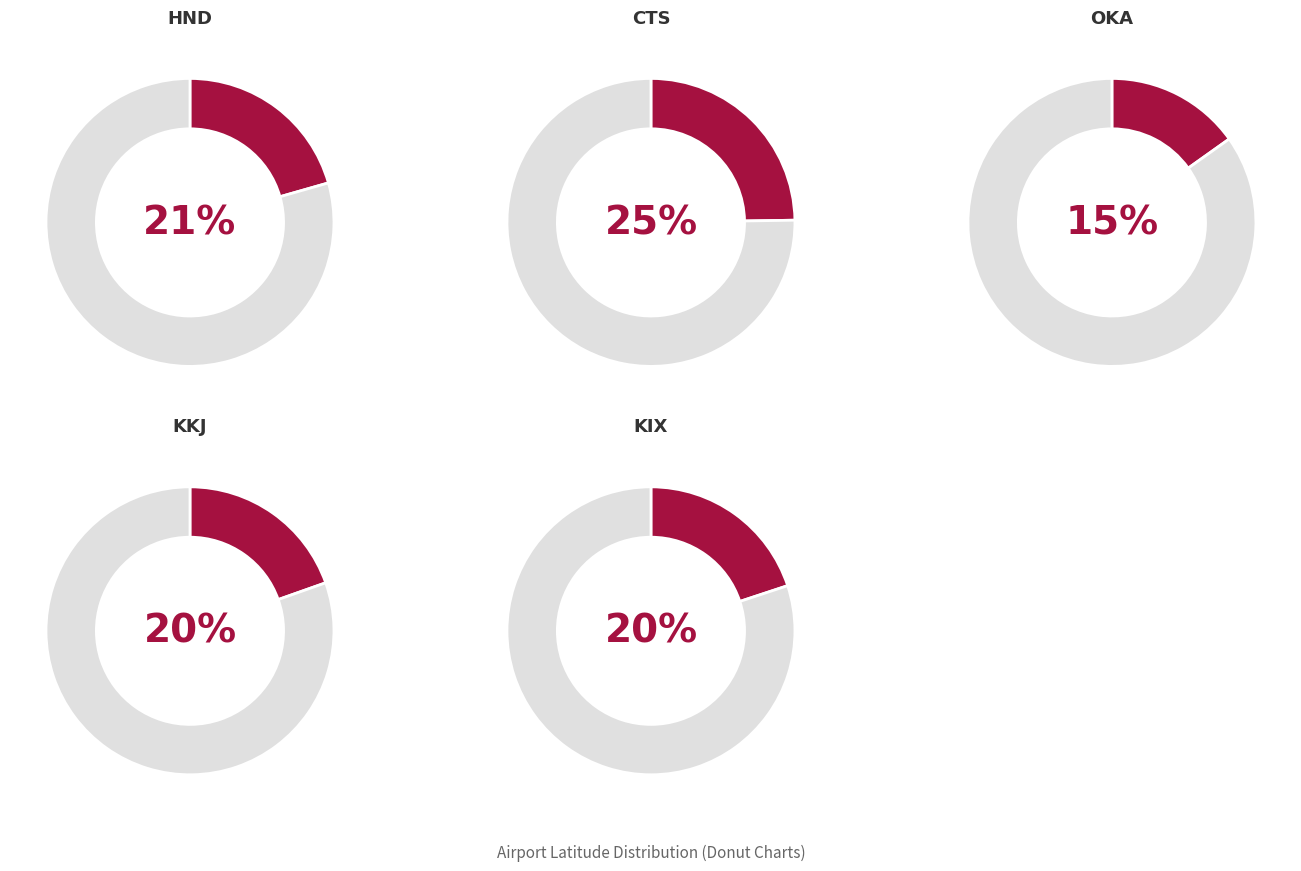

What is the total percentage of HND and KIX?

40.5%